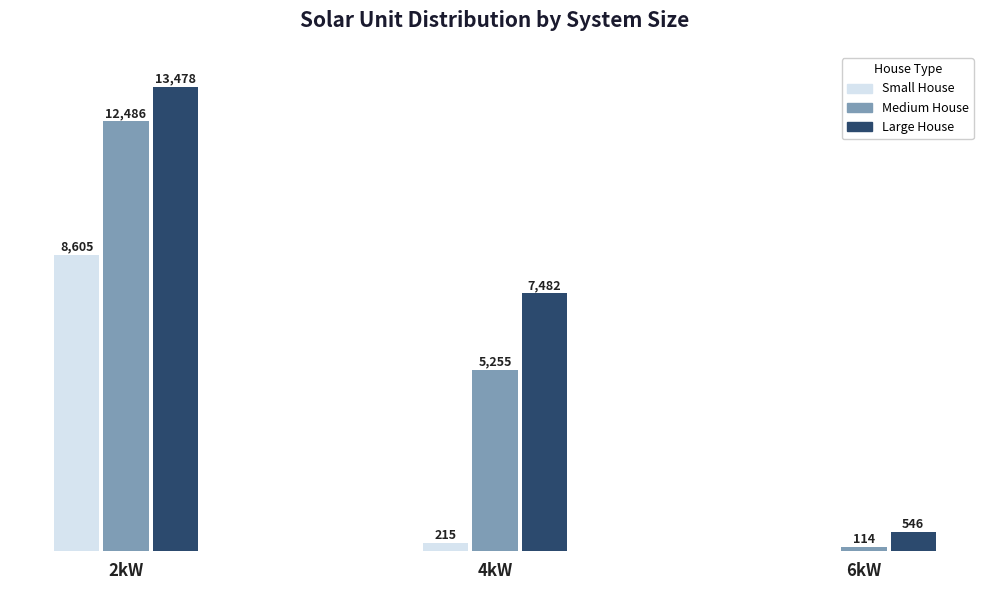

Where is Medium House nearest to the value 6300?

4kW